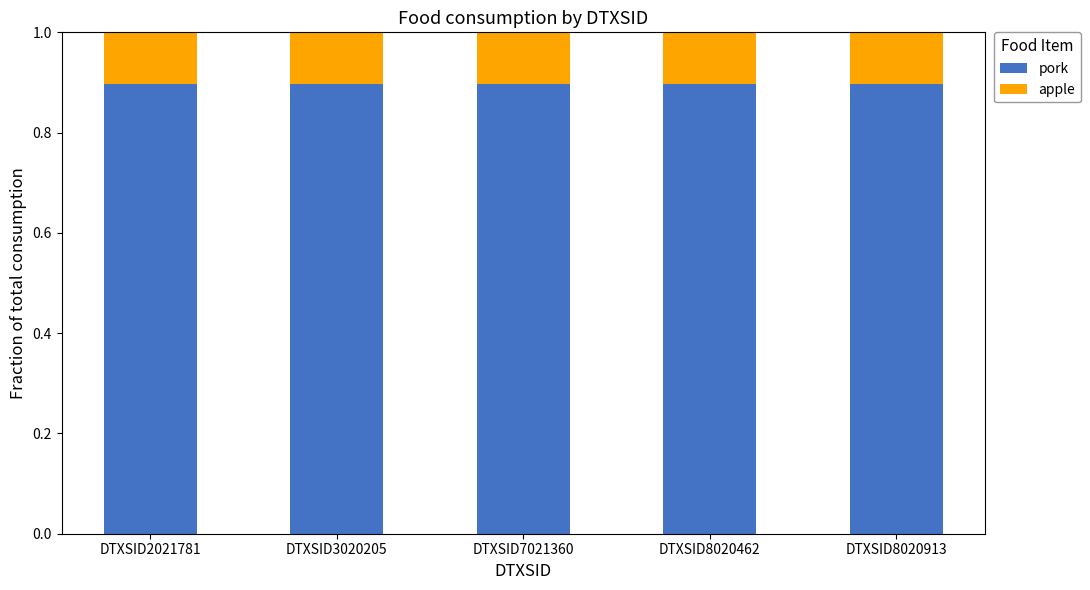

Is it true that pork equals 1.6 at DTXSID8020462?

False